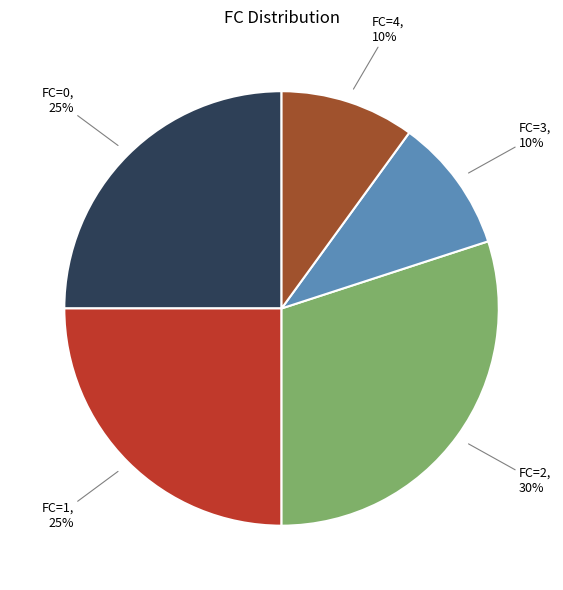

To the nearest percent, what is the difference between the largest and smallest slice percentages?

20%